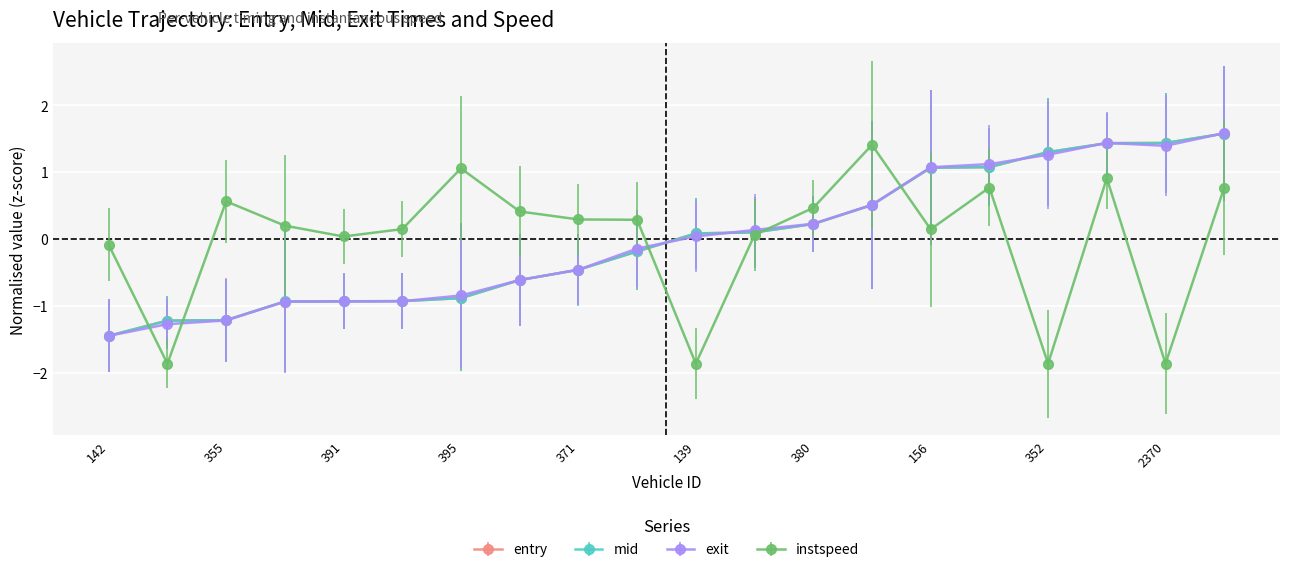

Which series has the widest spread of values?

instspeed